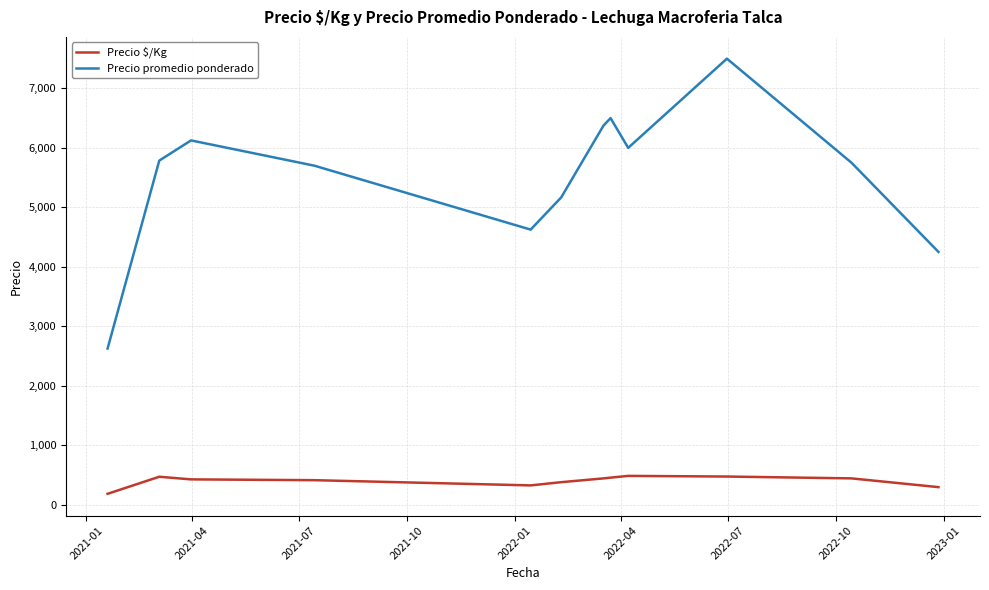

What is the greatest value displayed?

7500.0